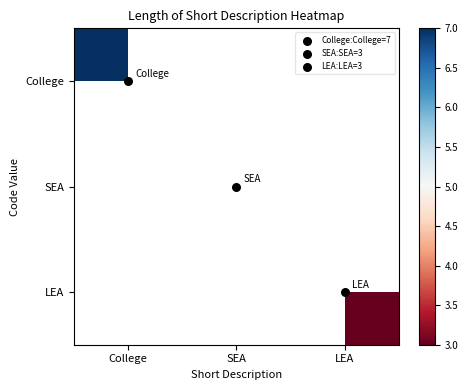

Is the value of SEA at College greater than the value of College at College?

No